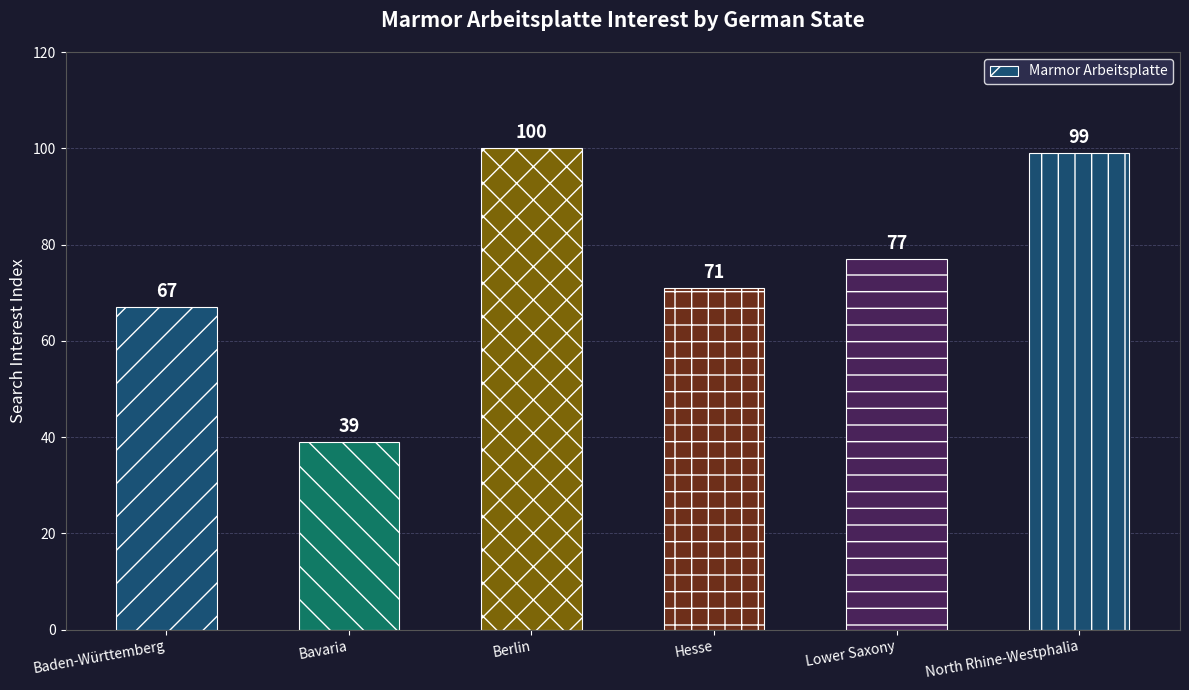

What is the label of the 5th bar from the right?

Bavaria